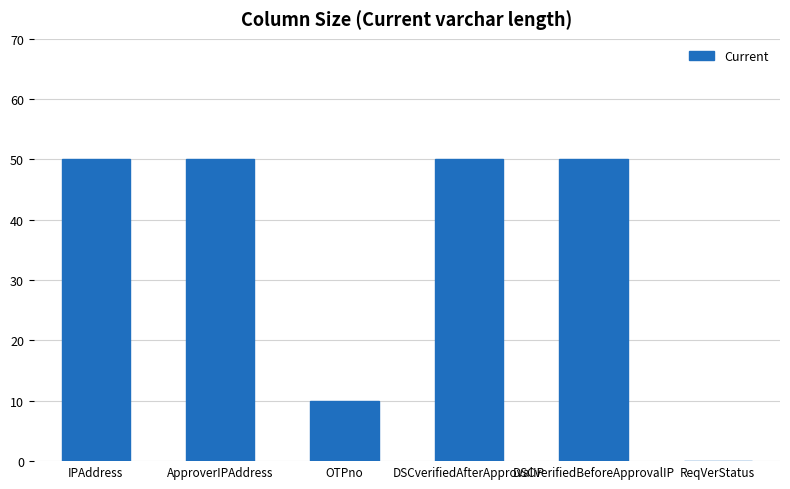

What is the sum of the values at OTPno and DSCverifiedBeforeApprovalIP?

60